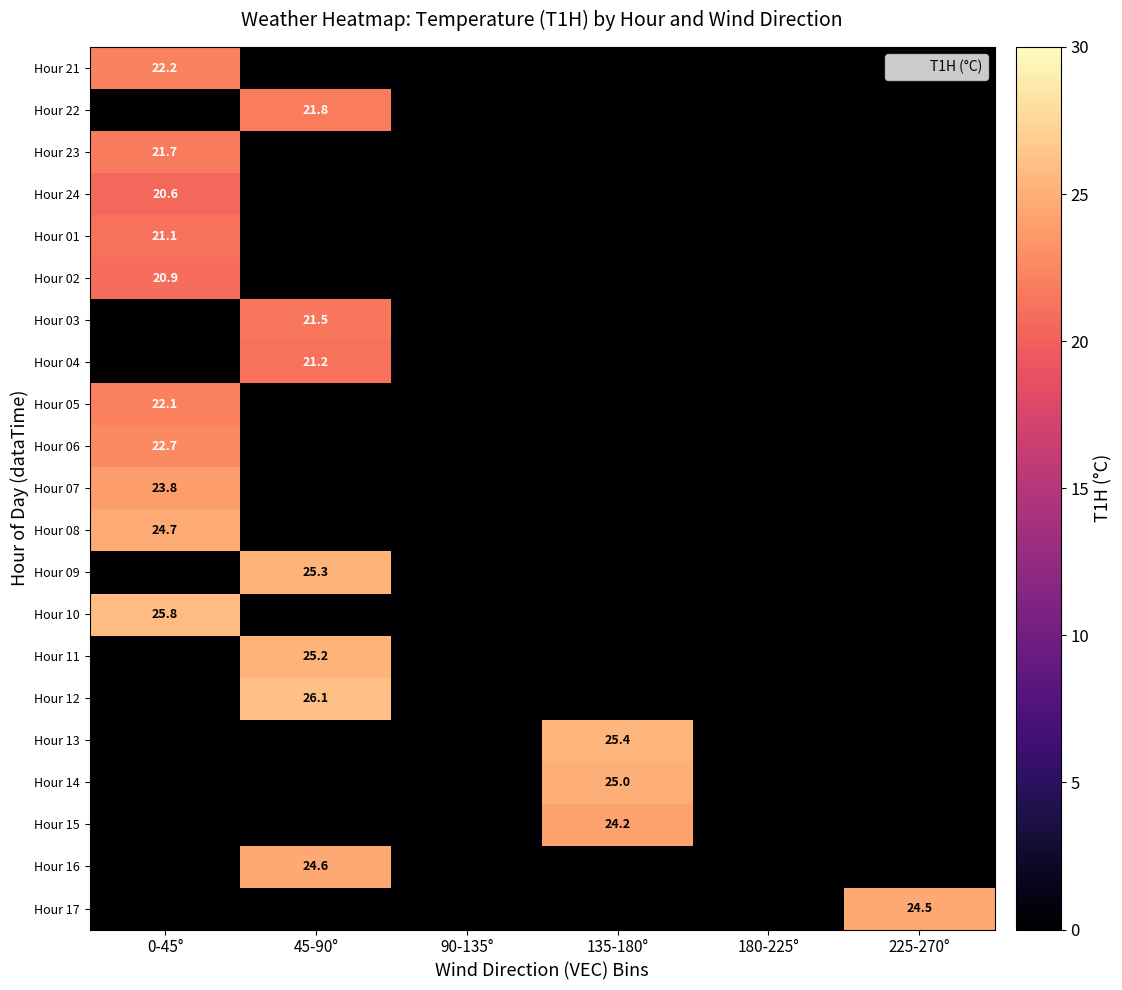

At 180-225°, list the series in order from smallest to largest.

Hour 21, Hour 22, Hour 23, Hour 24, Hour 01, Hour 02, Hour 03, Hour 04, Hour 05, Hour 06, Hour 07, Hour 08, Hour 09, Hour 10, Hour 11, Hour 12, Hour 13, Hour 14, Hour 15, Hour 16, Hour 17